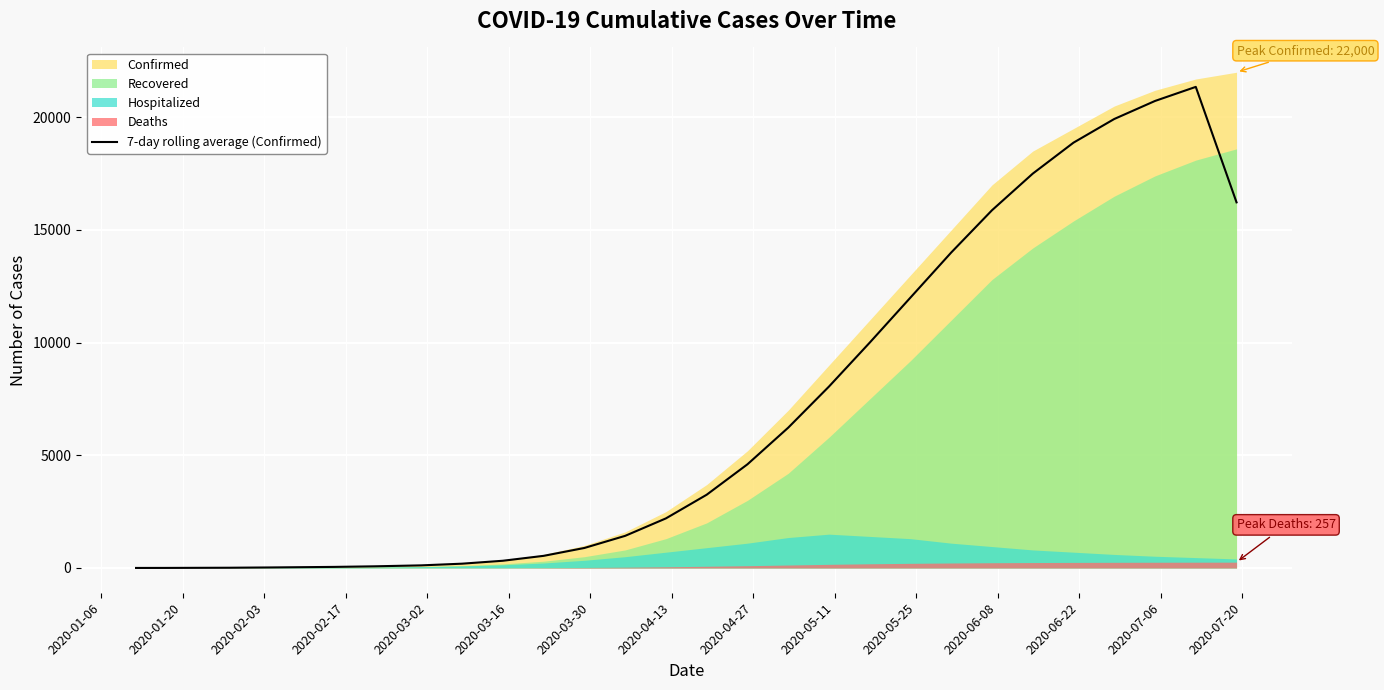

How many interior local peaks (higher than both neighbors) does the data have?

1